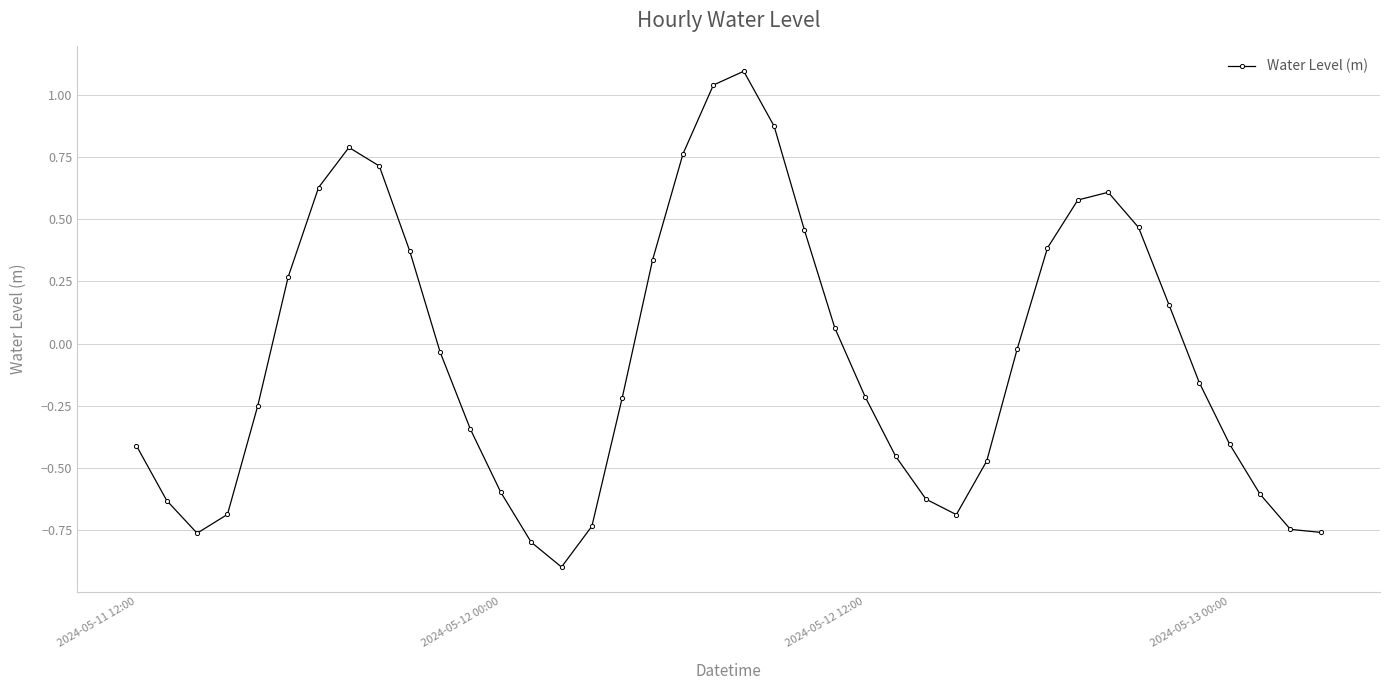

What is the smallest value displayed?

-0.9